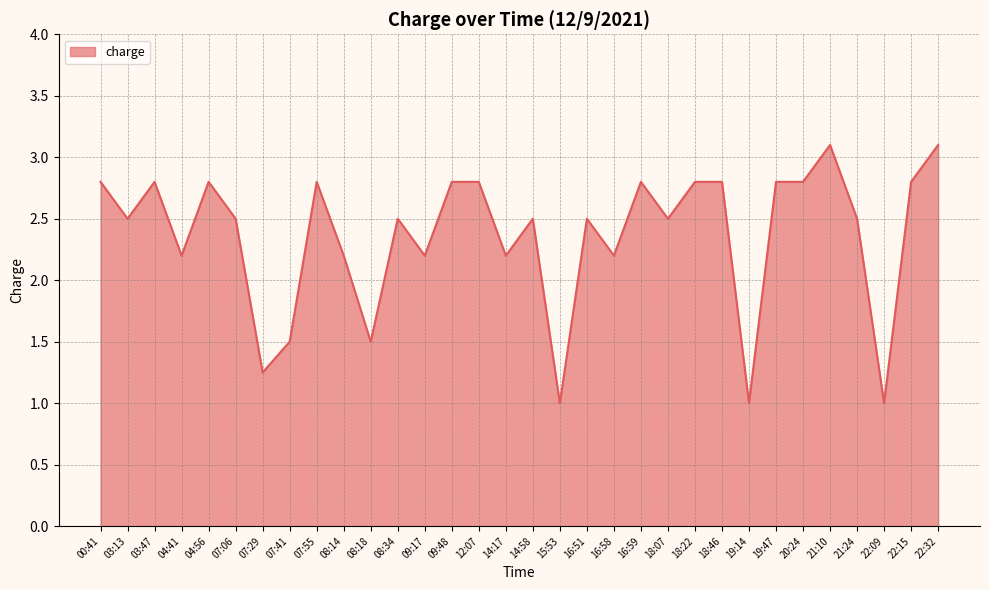

True or false: the data has more than 2 interior local peaks.

True